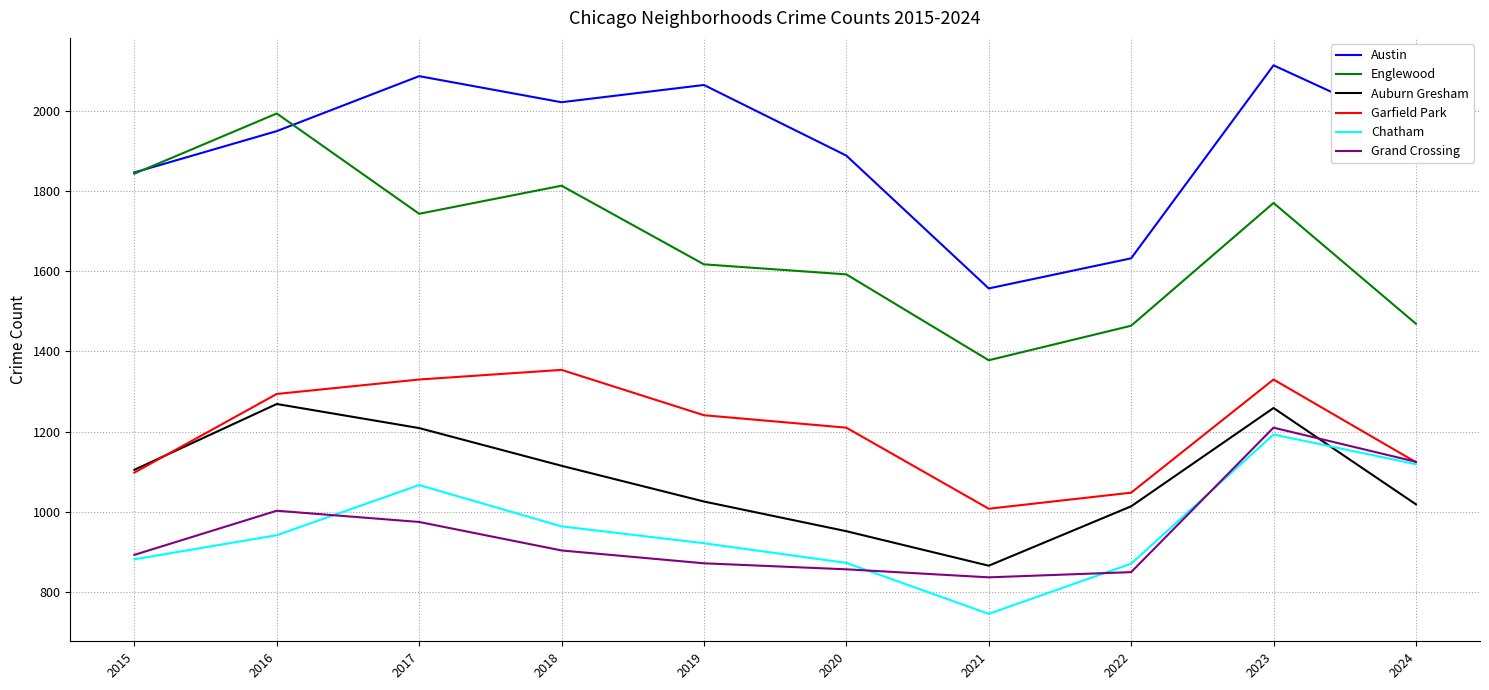

What is the greatest value displayed?

2113